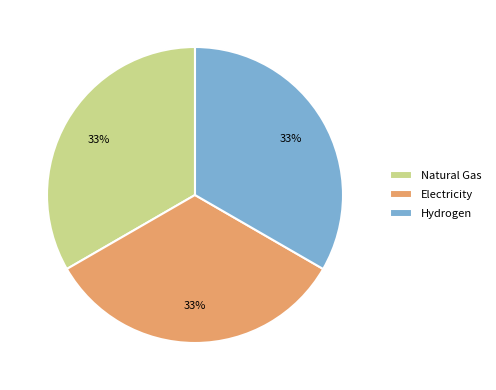

The Electricity slice represents 47% of the pie. True or false?

False